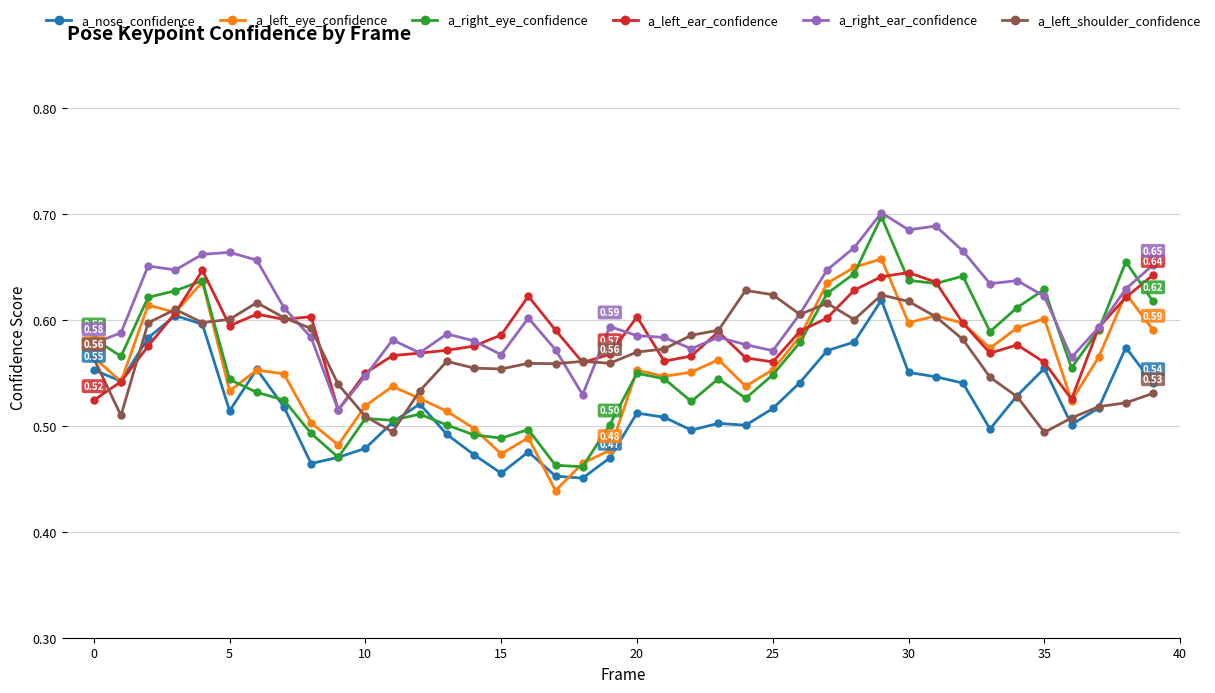

Which series has the largest range (max minus min)?

a_right_eye_confidence